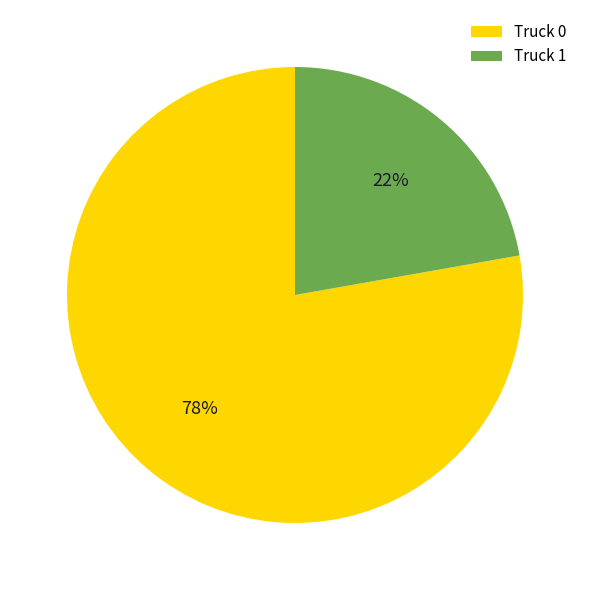

Count the number of slices in the pie.

2